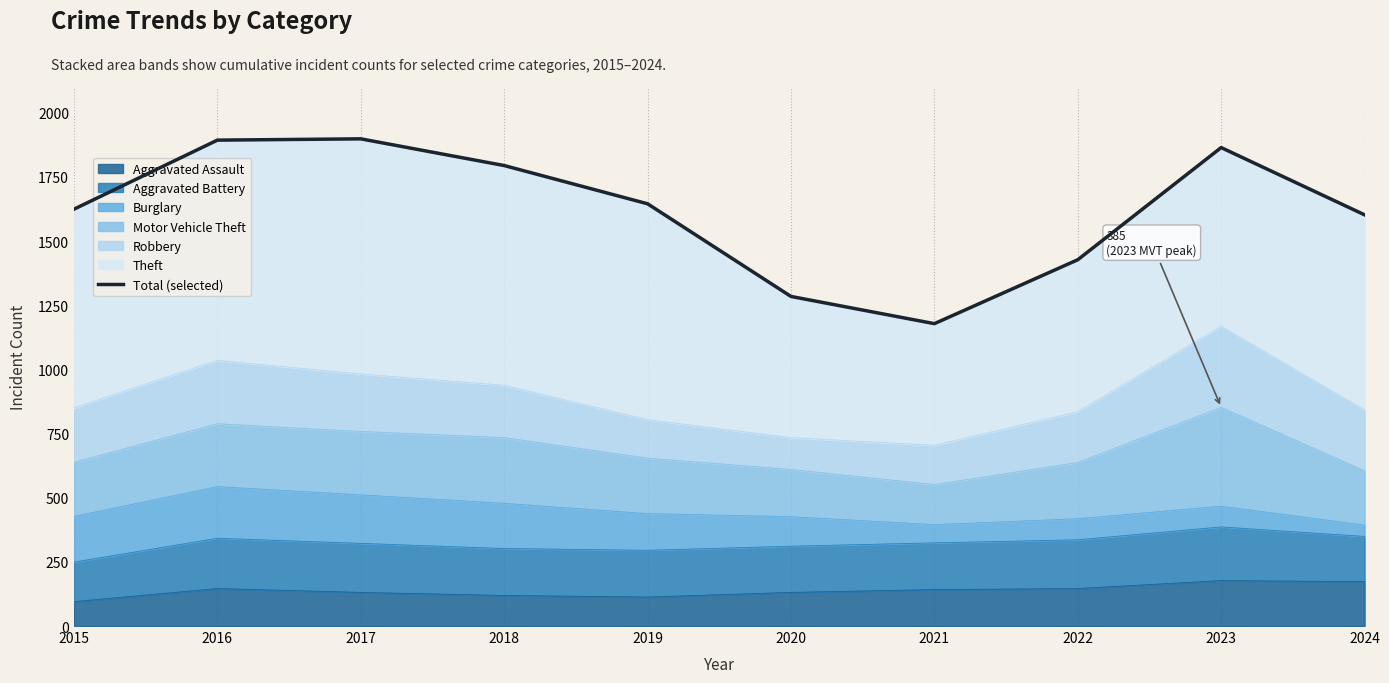

Where does the data first go above 1645?

2016